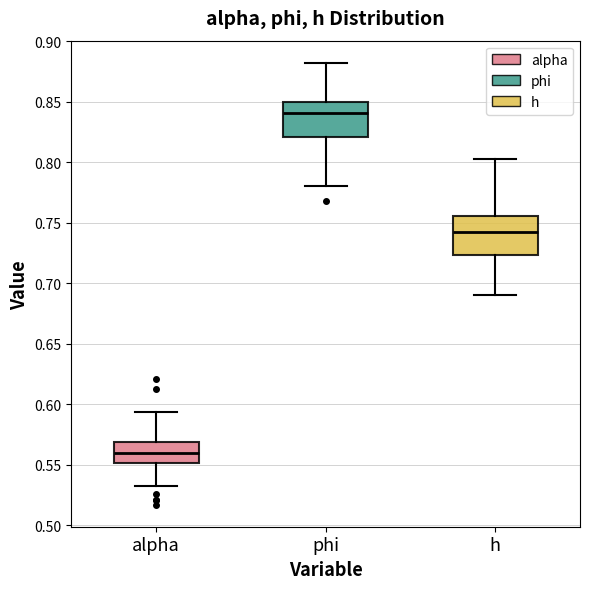

Reading left to right, transcribe this box plot: for each box, give where its median line is, the range the box spans, and where its two whiskers end, as read against the y-axis. The values are not printed on the chart, so give them approximately, as read against the axis.

alpha: median 0.560, box 0.550 to 0.570, whiskers 0.535 to 0.595
phi: median 0.840, box 0.820 to 0.850, whiskers 0.780 to 0.880
h: median 0.740, box 0.725 to 0.755, whiskers 0.690 to 0.805